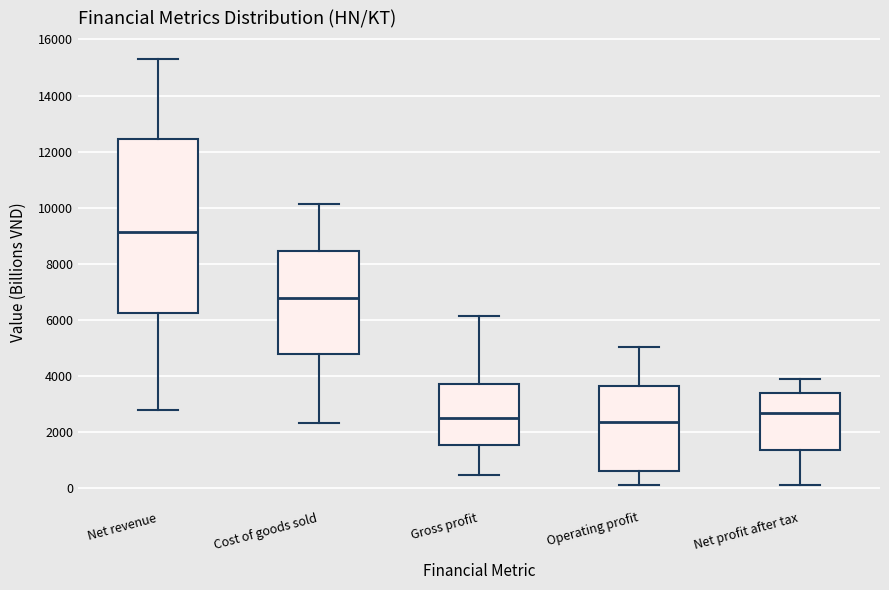

Where is the lower edge of the box for Cost of goods sold on the y-axis? The values are not printed on the chart, so give them approximately, as read against the axis.

4800